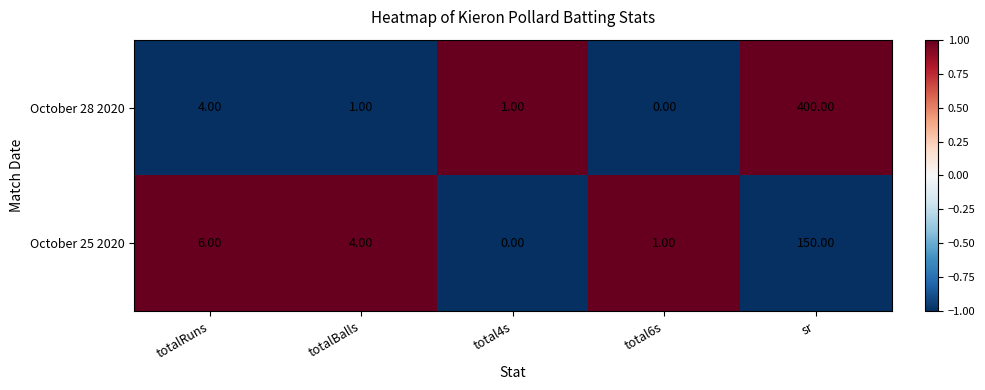

At which category does the chart reach its peak across all series?

sr